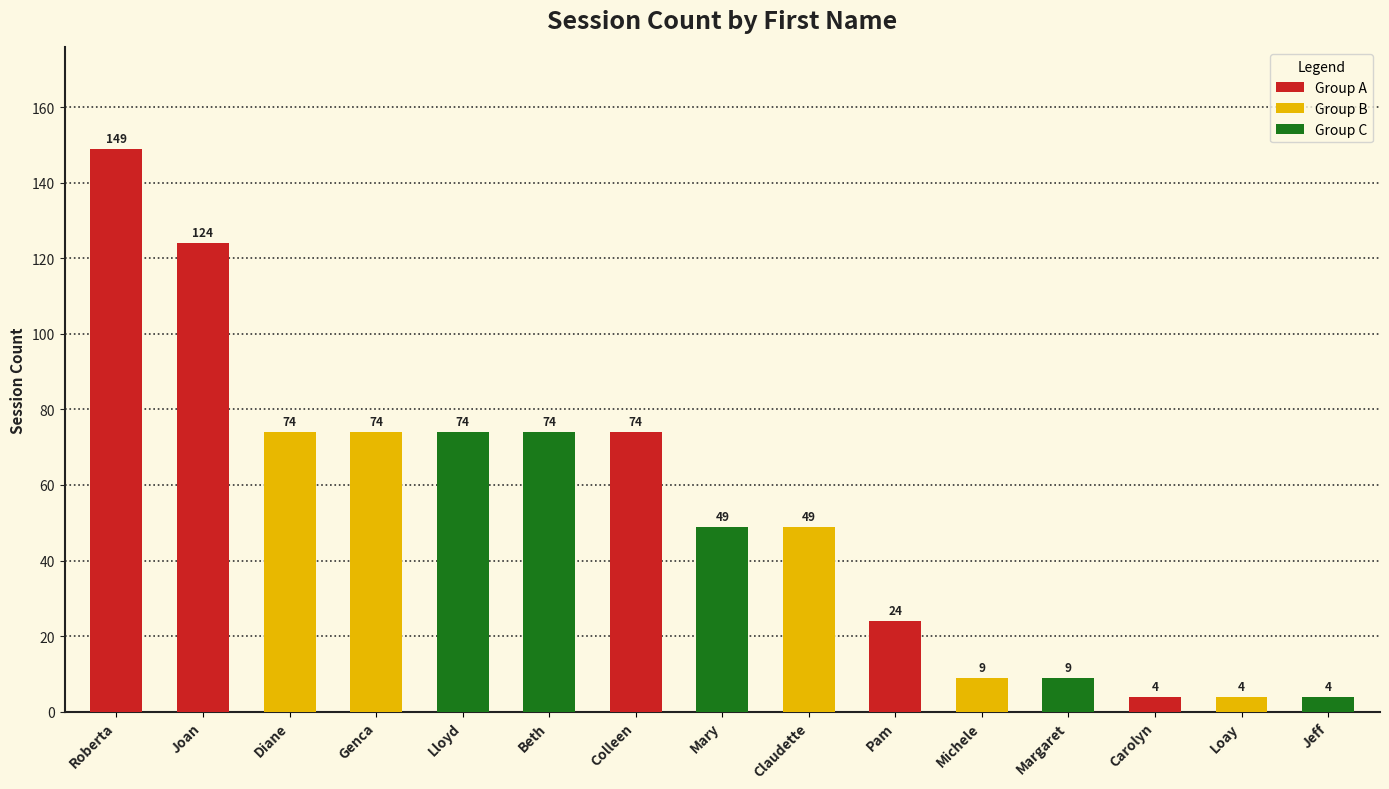

What is the difference between the values at Mary and Diane?

25